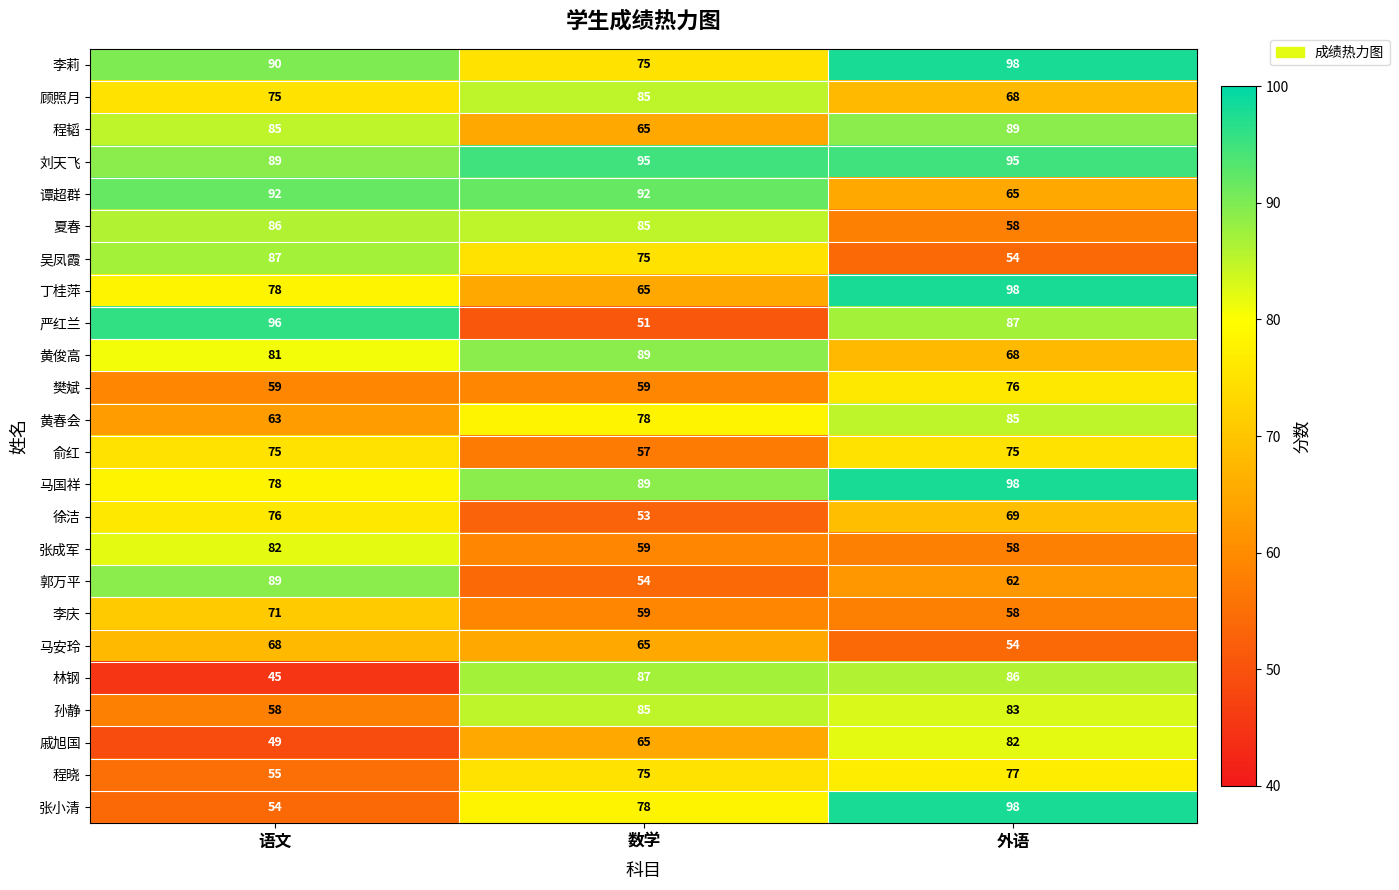

What is the difference between the maximum and minimum values in the 夏春 series?

28